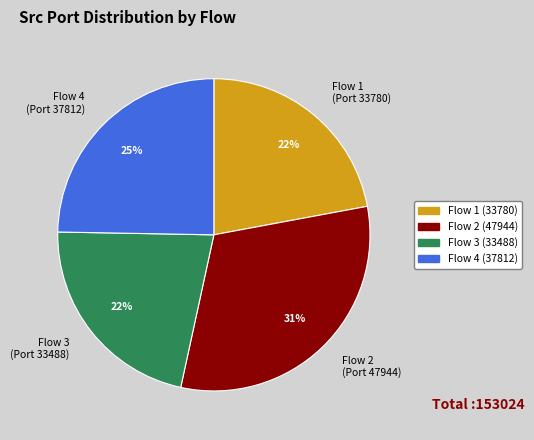

Which category has the biggest portion of the pie?

Flow 2 (47944)